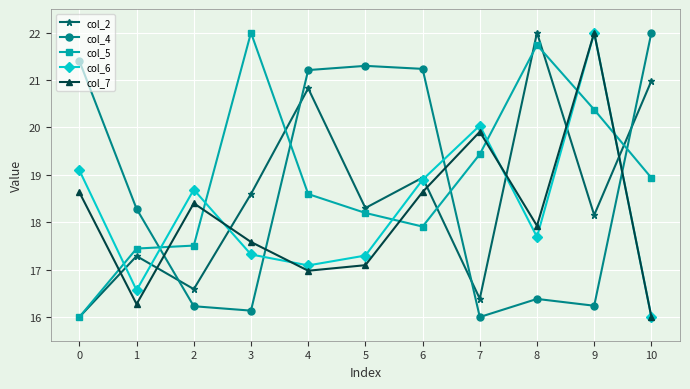

How many interior local valleys does the col_6 series have?

3